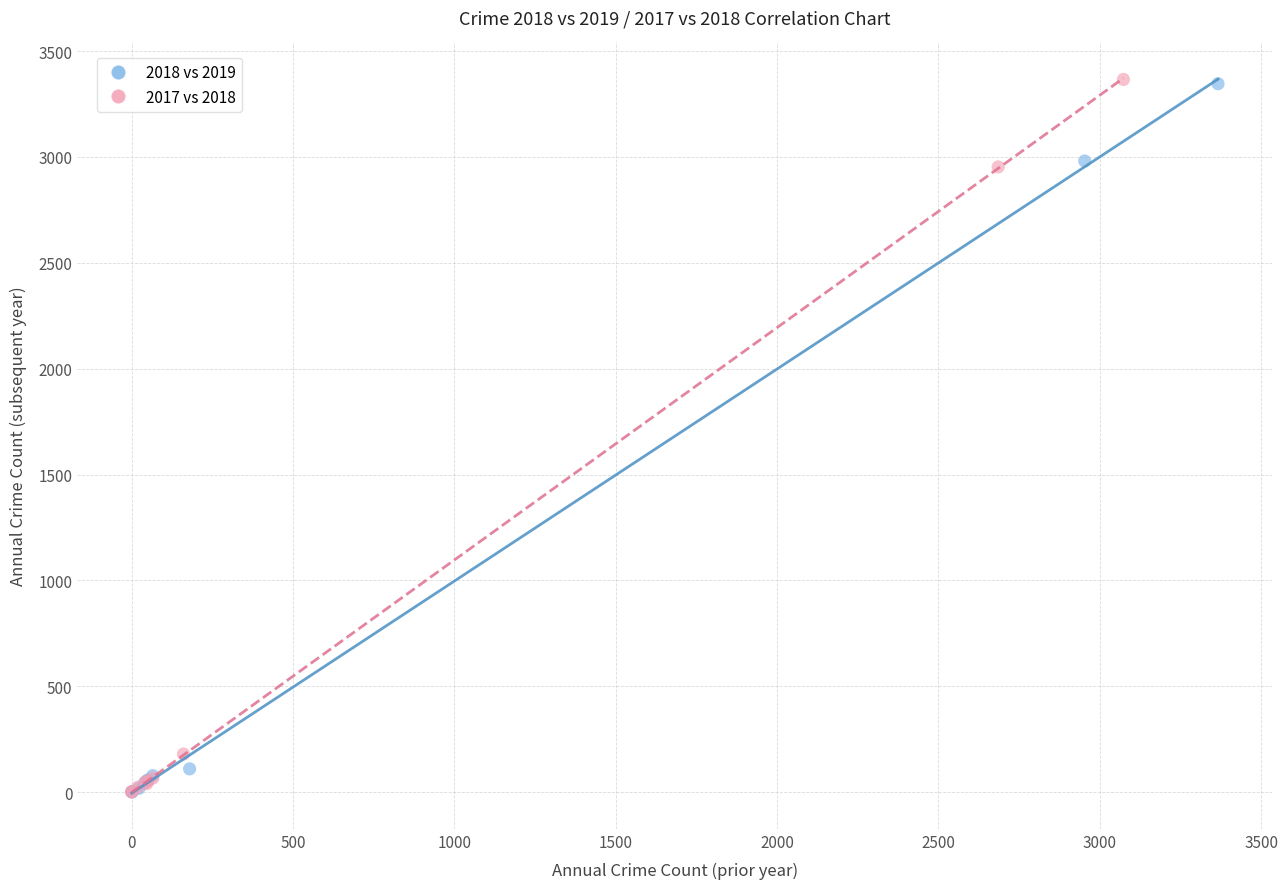

Which series has the widest spread of Y values?

2017 vs 2018